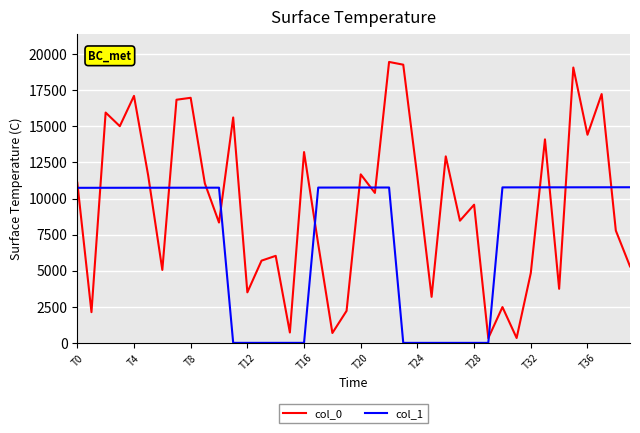

What is the lowest value of the col_1 series?

4